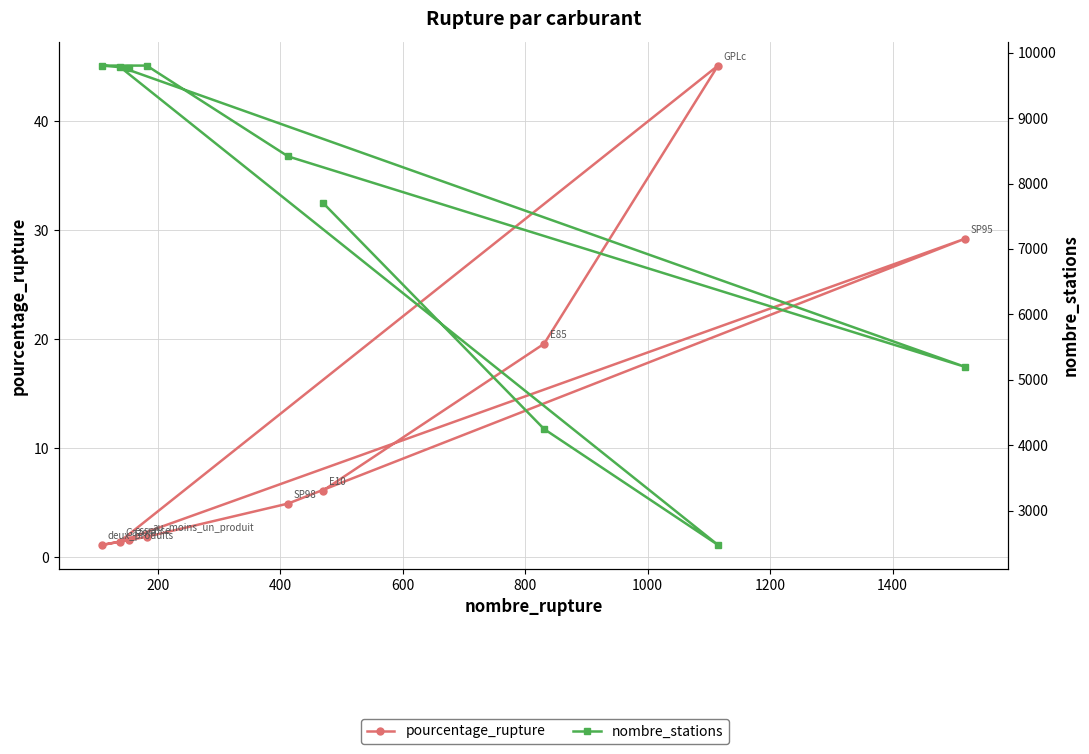

True or false: pourcentage_rupture and nombre_stations intersect in this chart.

False